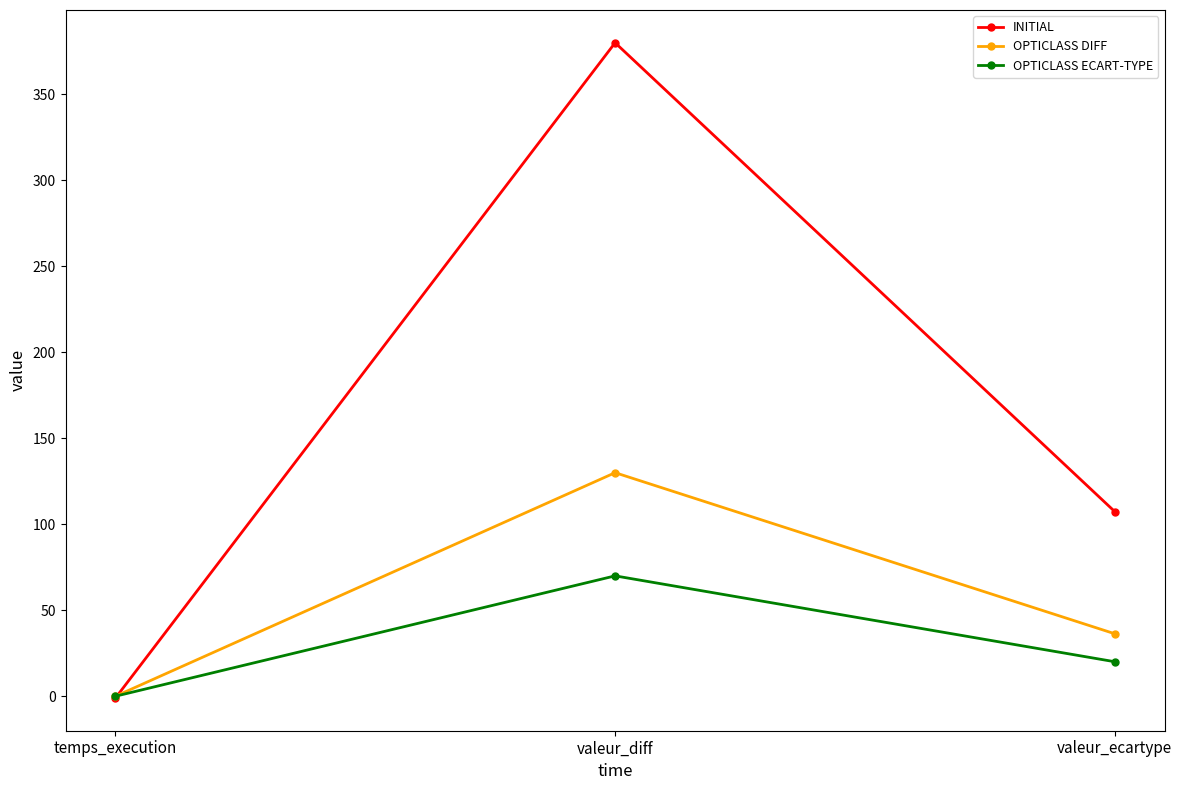

Is this an area chart (filled region under the line)?

No